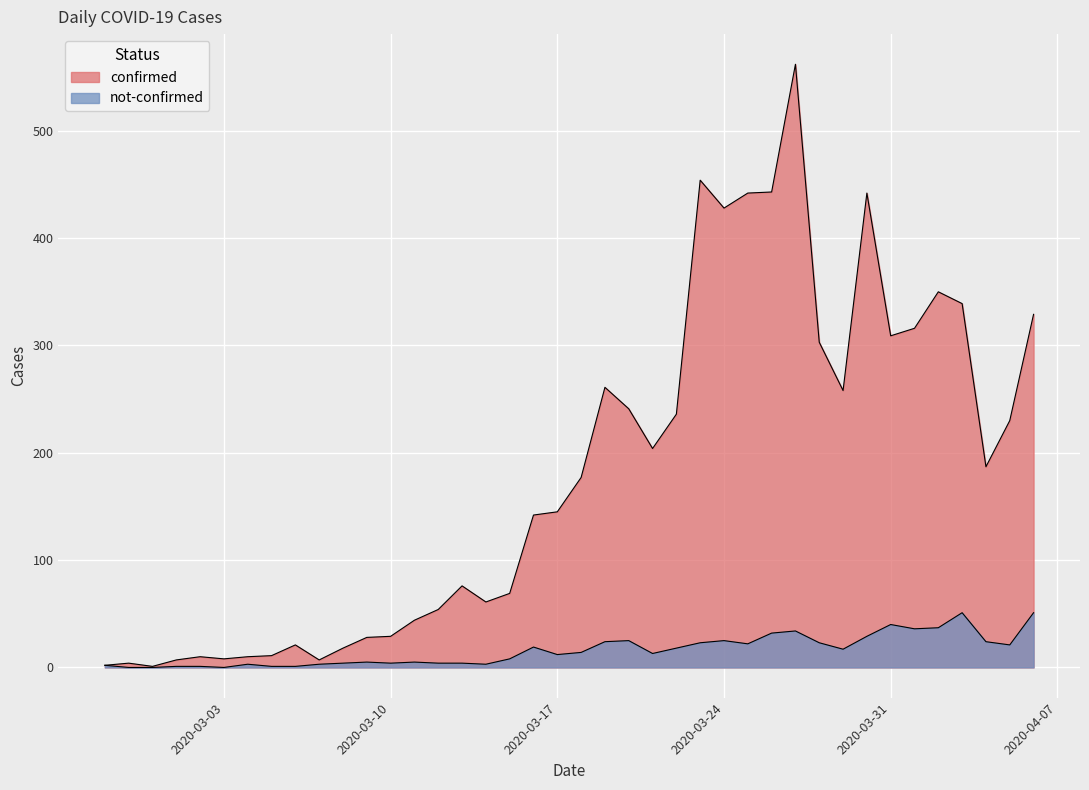

Is the value of not-confirmed at 2020-04-04 greater than the value of confirmed at 2020-03-15?

No